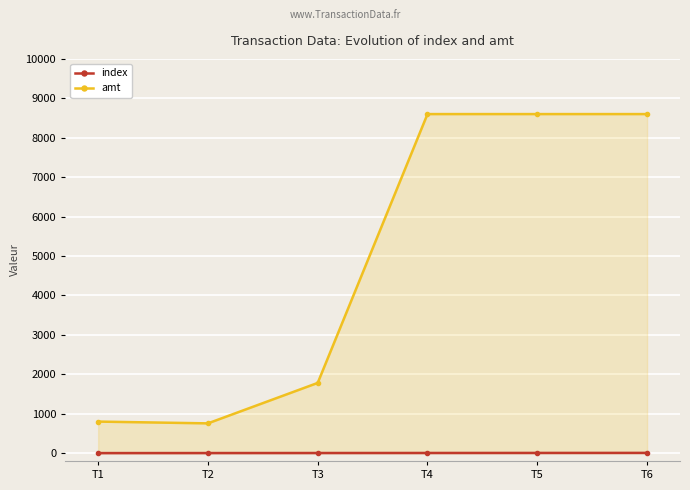

Count the number of categories in the chart.

6